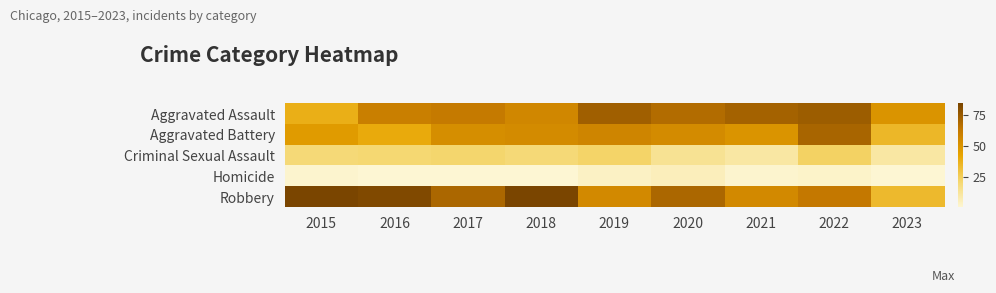

Which label corresponds to the largest value in the chart?

2015